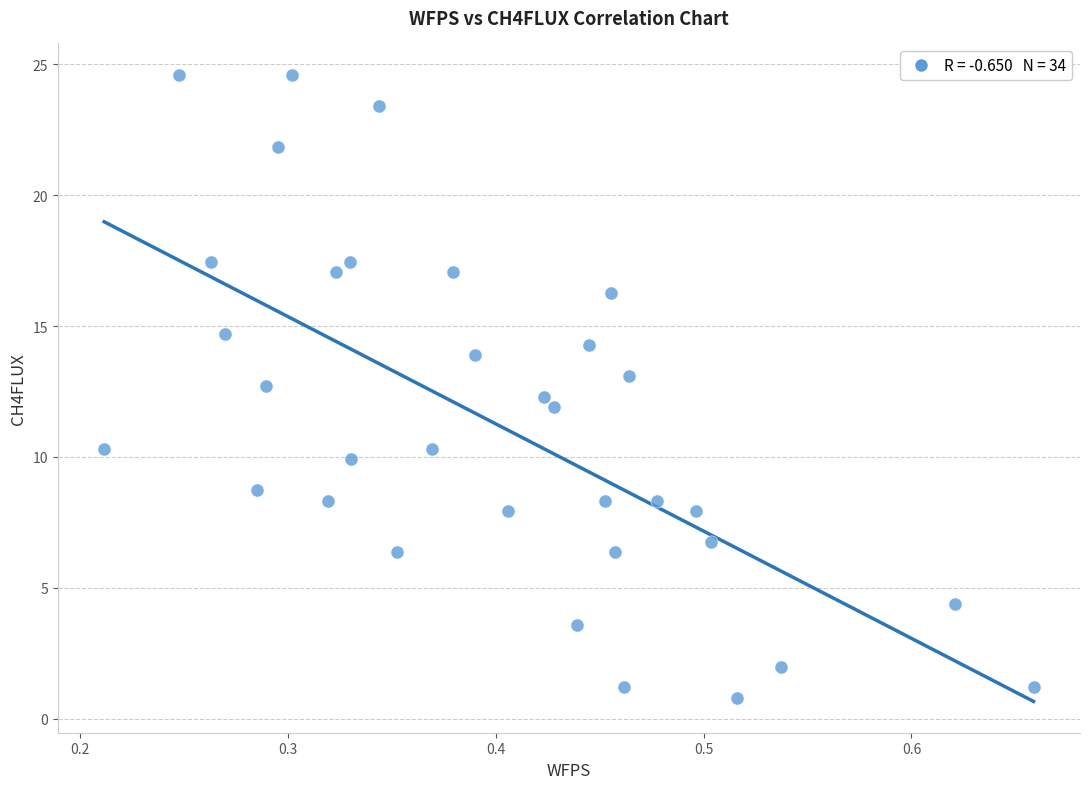

What is the range of X values (max minus min)?

0.4